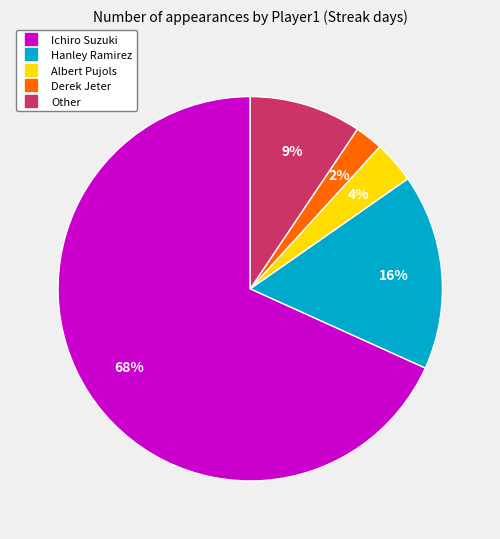

Which has a higher value, Hanley Ramirez or Albert Pujols?

Hanley Ramirez